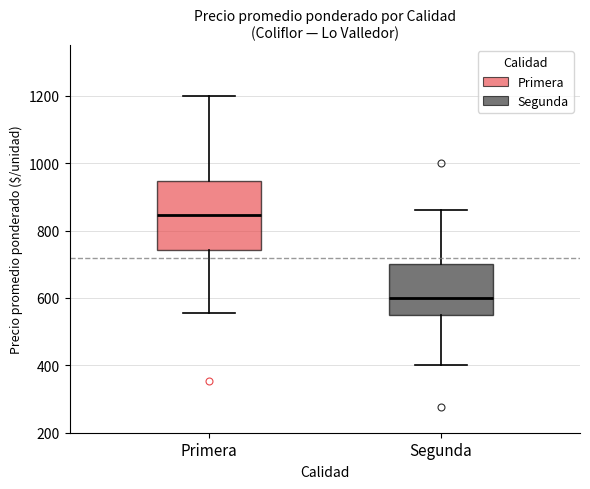

Reading left to right, transcribe this box plot: for each box, give where its median line is, the range the box spans, and where its two whiskers end, as read against the y-axis. The values are not printed on the chart, so give them approximately, as read against the axis.

Primera: median 840, box 740 to 940, whiskers 560 to 1200
Segunda: median 600, box 560 to 700, whiskers 400 to 860